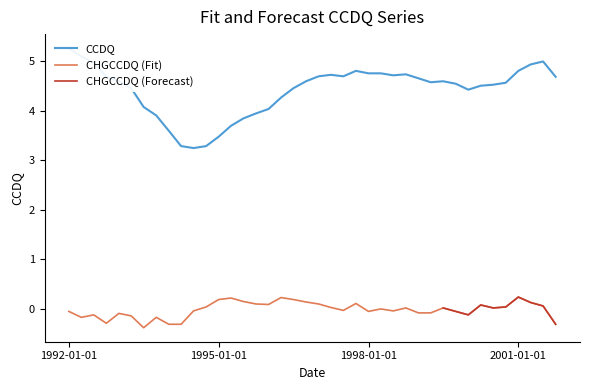

What is the minimum value for CHGCCDQ (Fit)?

-0.4